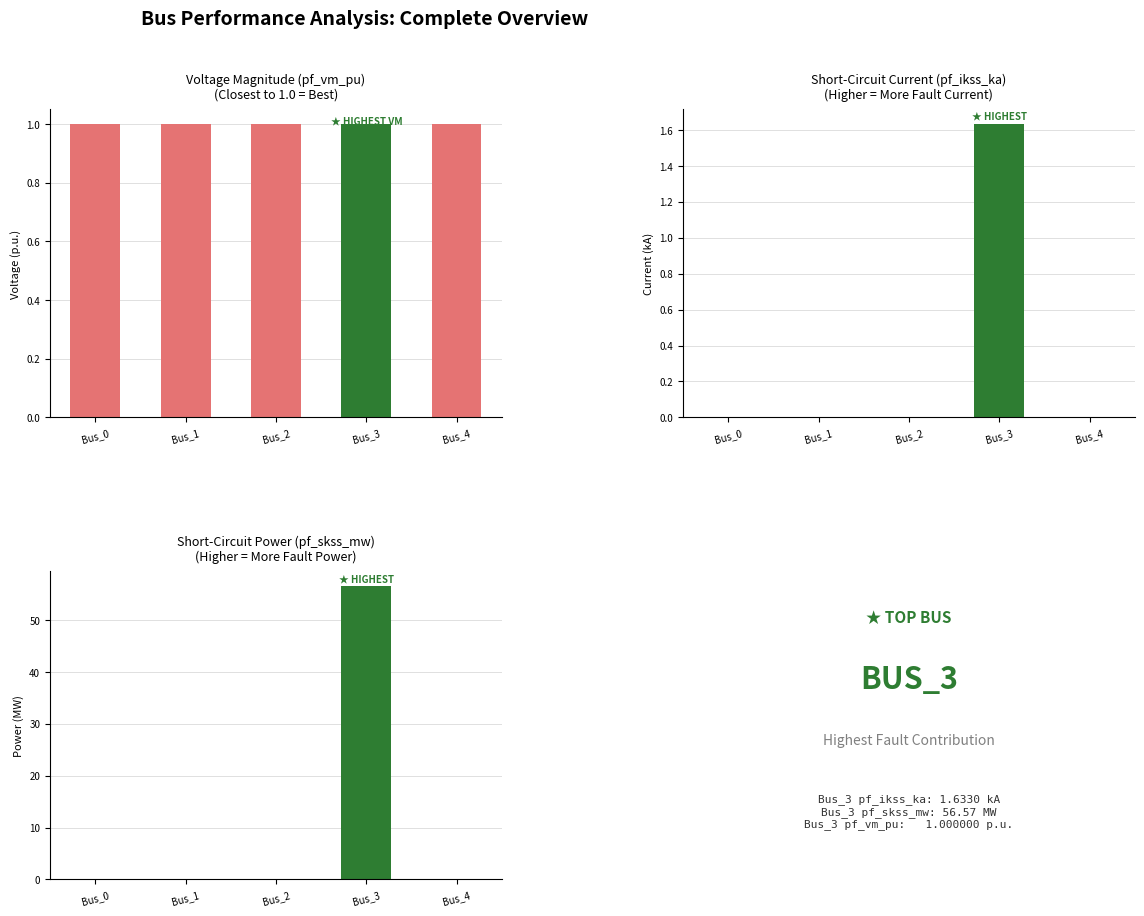

The value of pf_skss_mw at Bus_4 is 32.4. True or false?

False